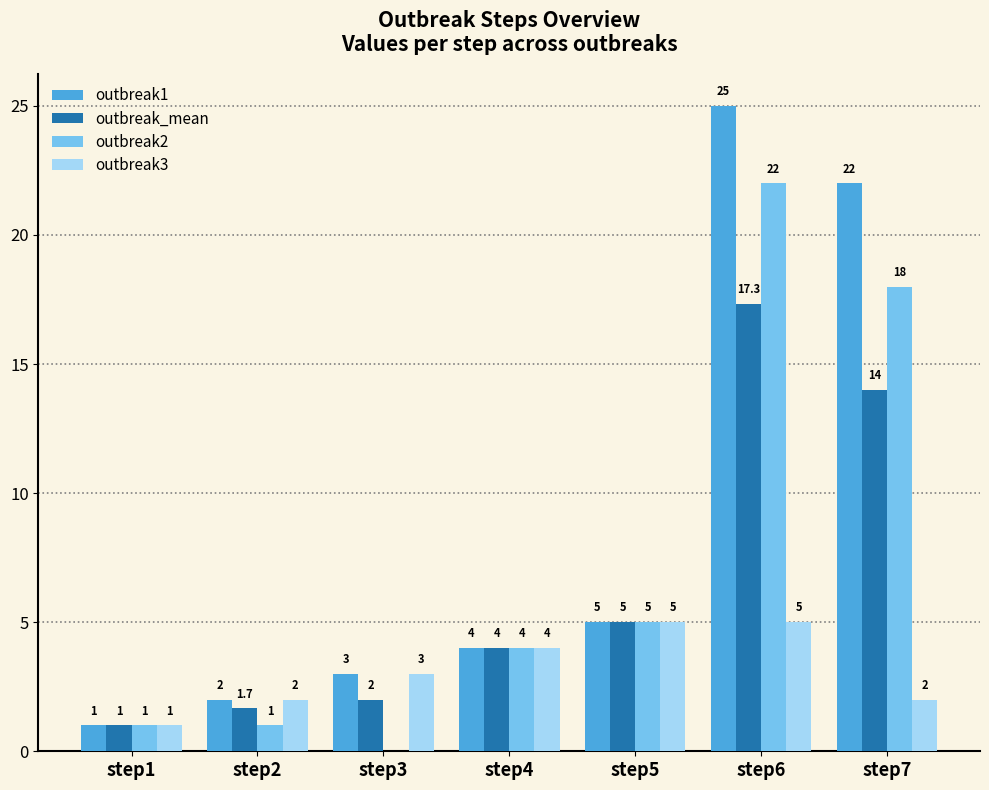

What is the maximum value shown in the chart?

25.0